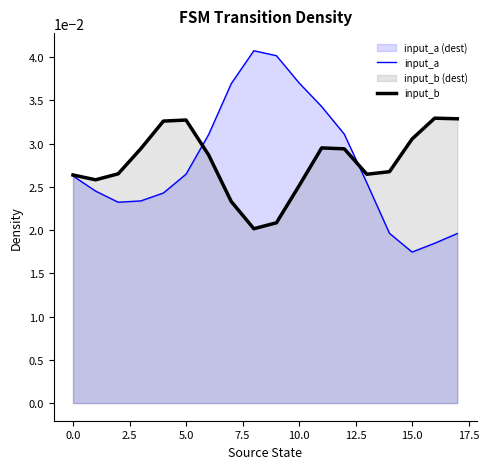

List the series in order of their peak value, highest first.

input_a, input_b